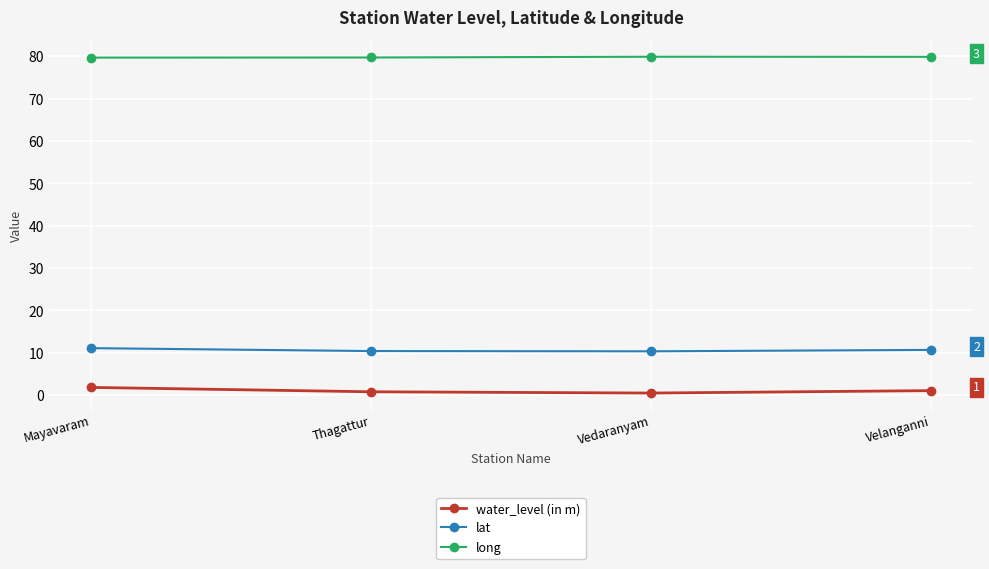

Is this an area chart (filled region under the line)?

No